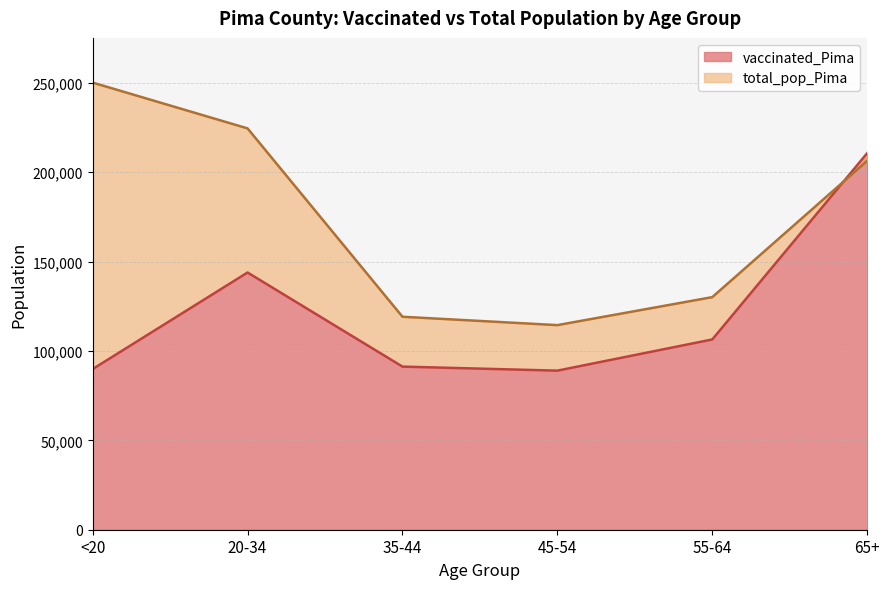

Count the number of data series in this chart.

2